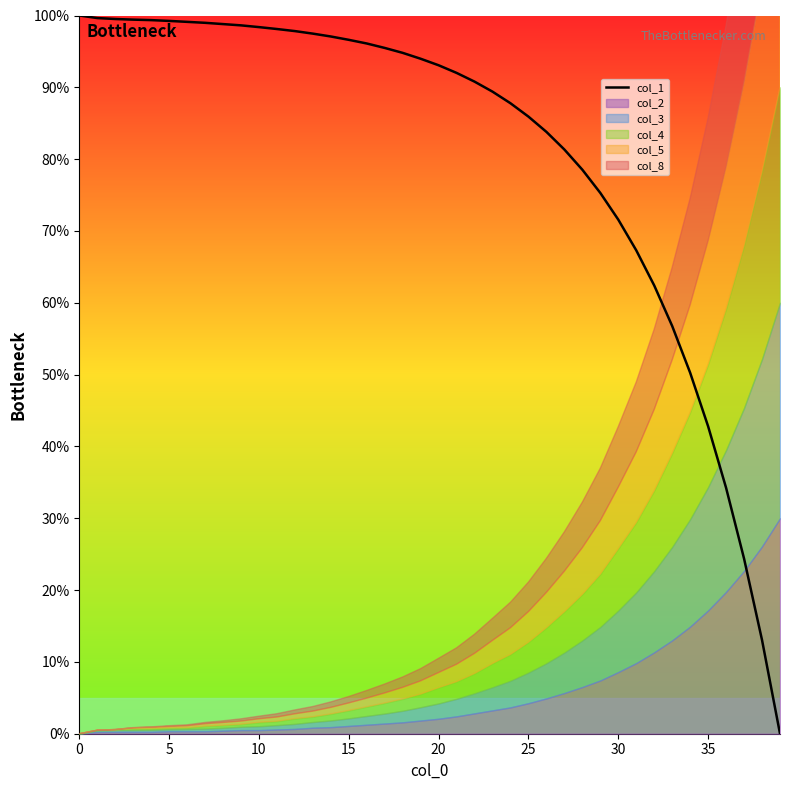

What is the sum of the values at 35 and 17?

138.3